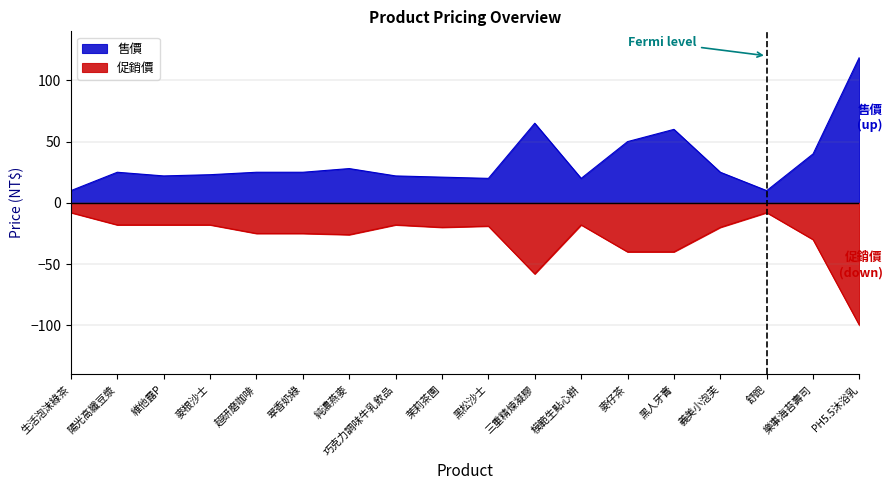

Rank the series by their maximum value, from lowest to highest.

促銷價, 售價